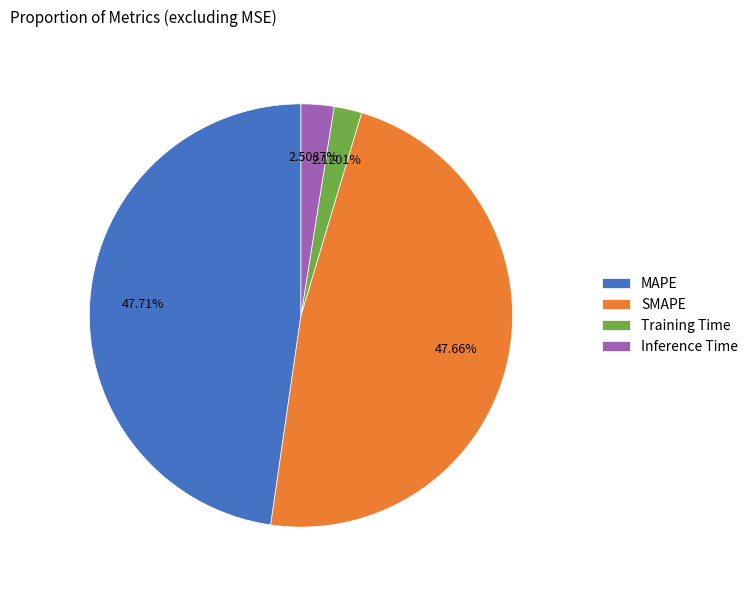

Between MAPE and Training Time, which is larger?

MAPE